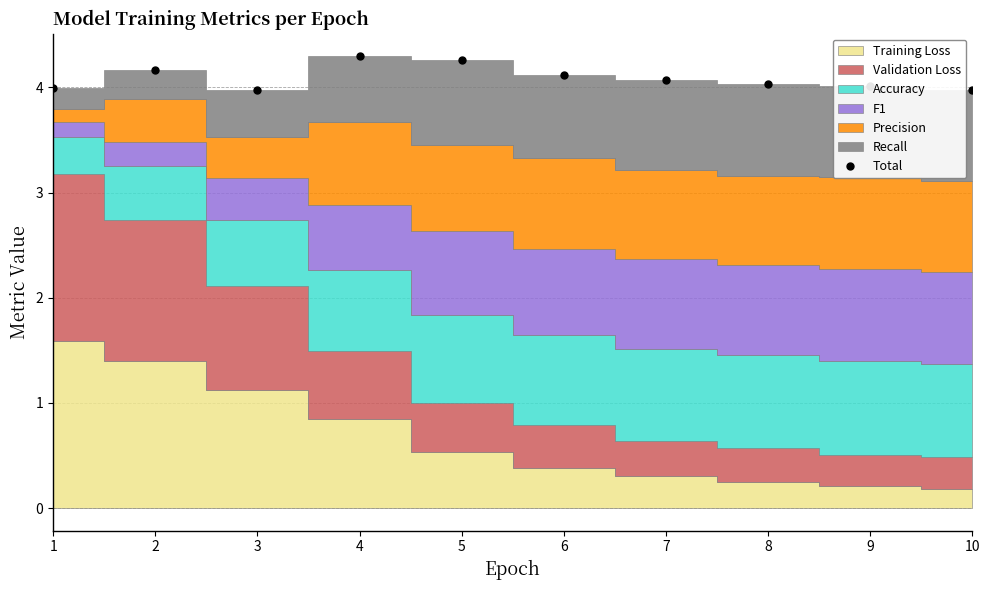

At which category does the data reach its first local valley?

3